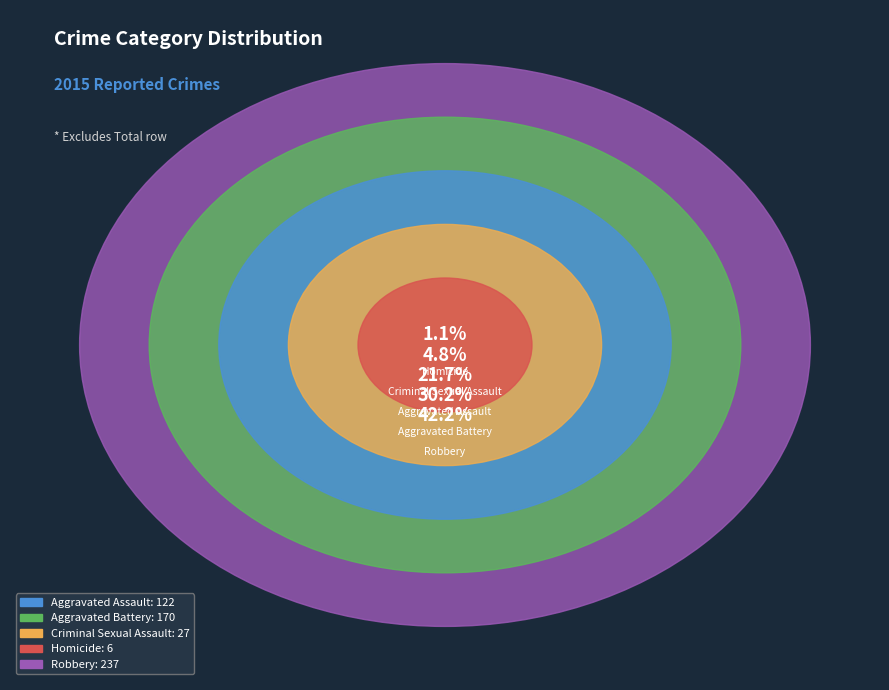

Which category has the biggest portion of the pie?

Robbery